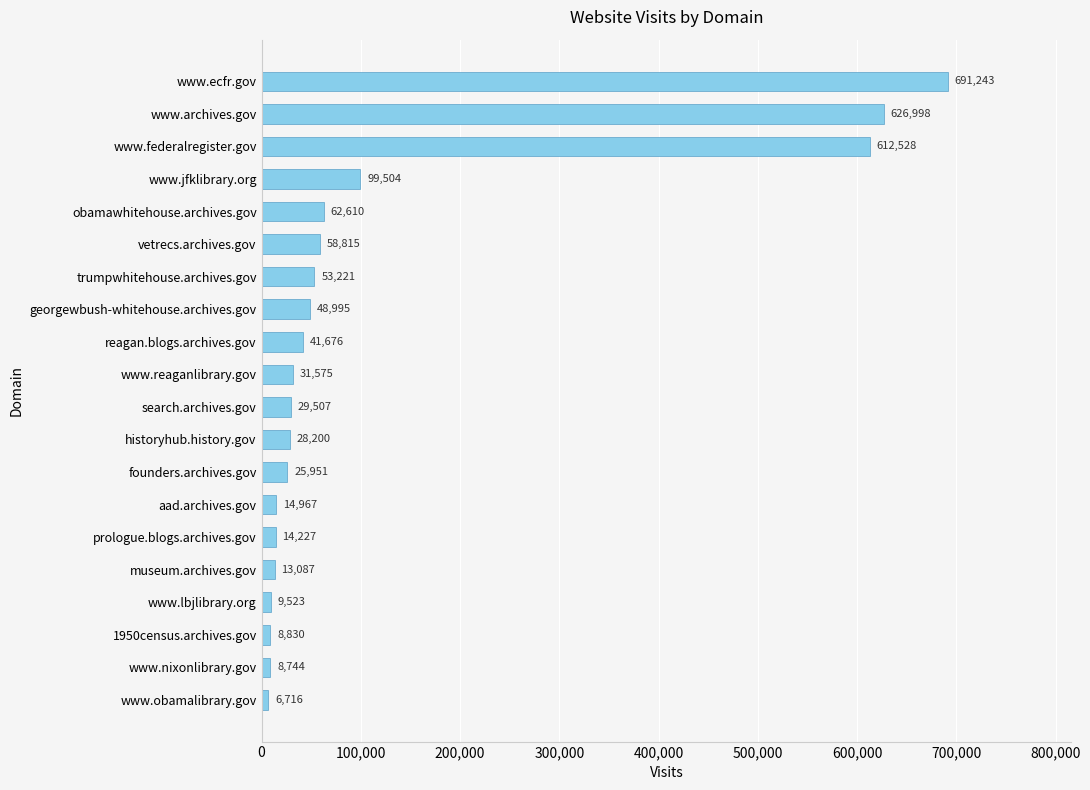

Count the number of data series in this chart.

1